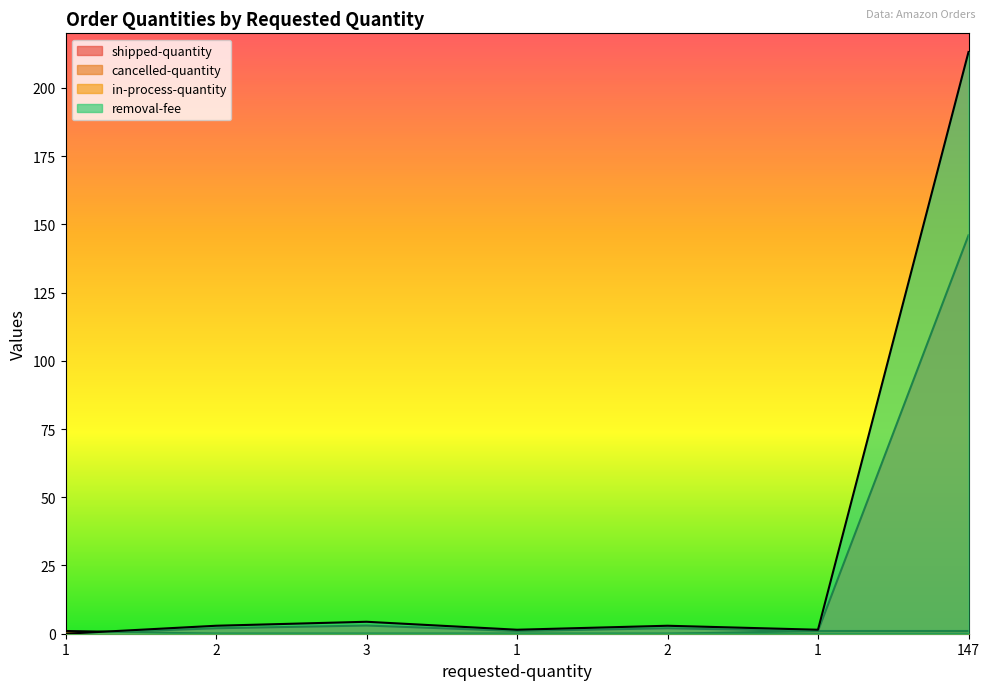

What is the difference between the maximum and second lowest values in the removal-fee series?

211.7